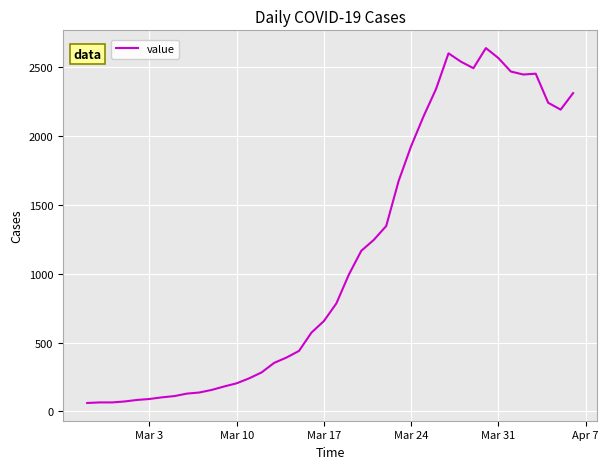

What is the greatest value displayed?

2638